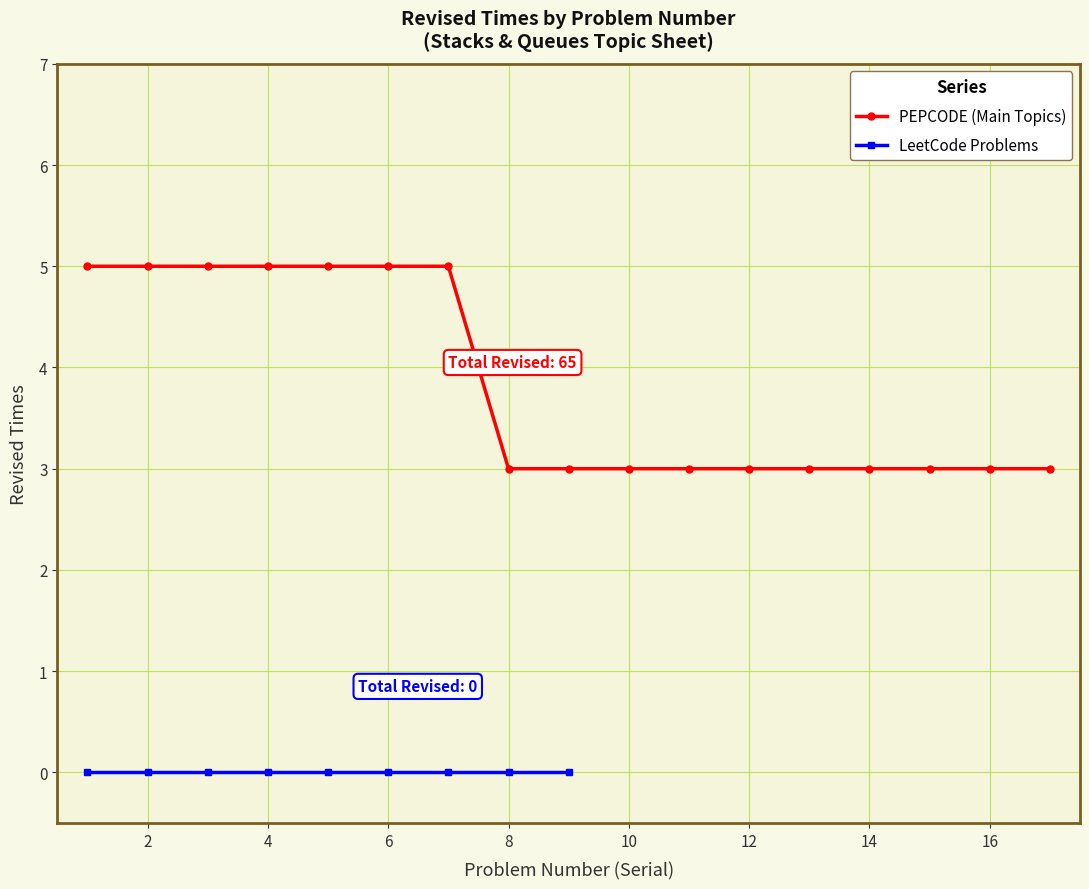

Is it true that PEPCODE (Main Topics) equals 7 at 2?

False